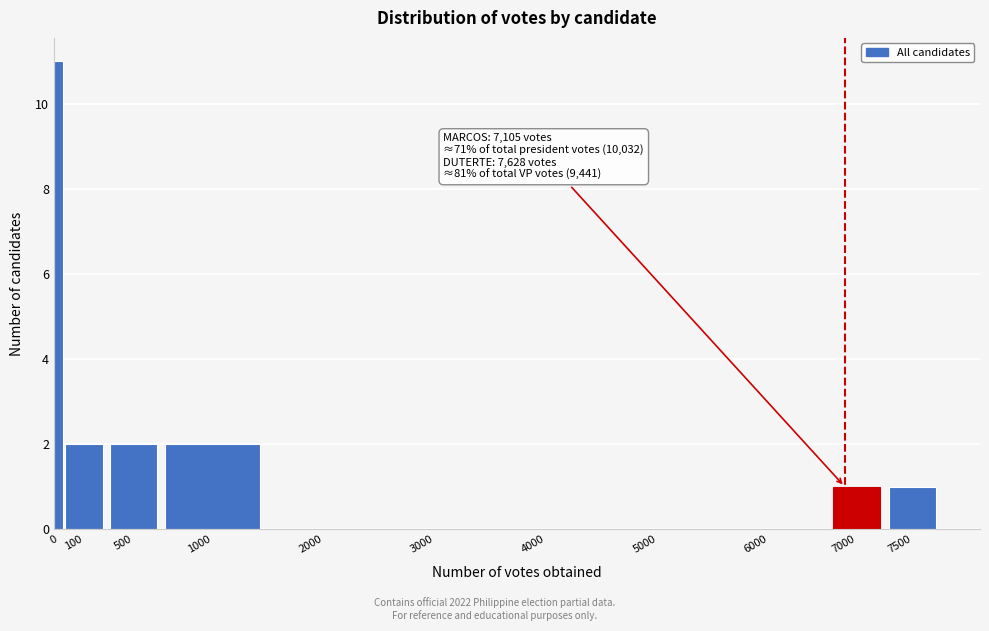

Approximately how many times larger is the value at 7500 compared to 100?

0.5